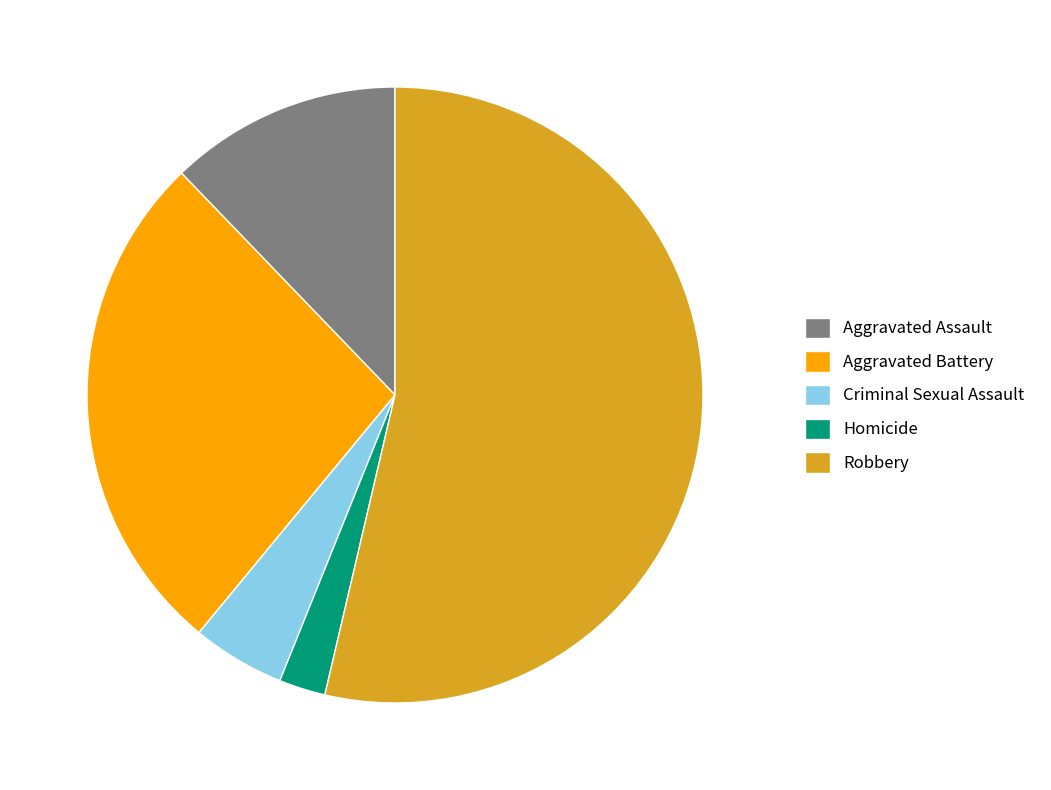

Combined, do Aggravated Battery and Robbery account for over 50%?

Yes